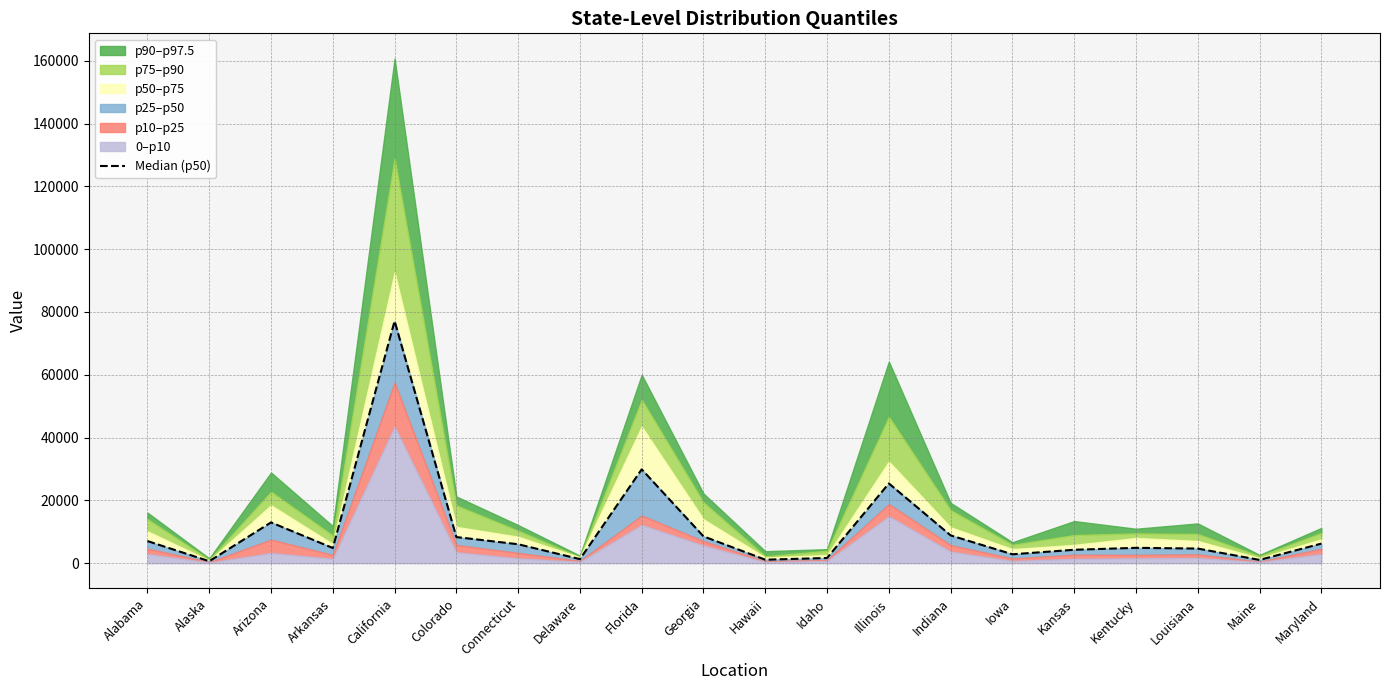

Which category has the highest value across all series?

California